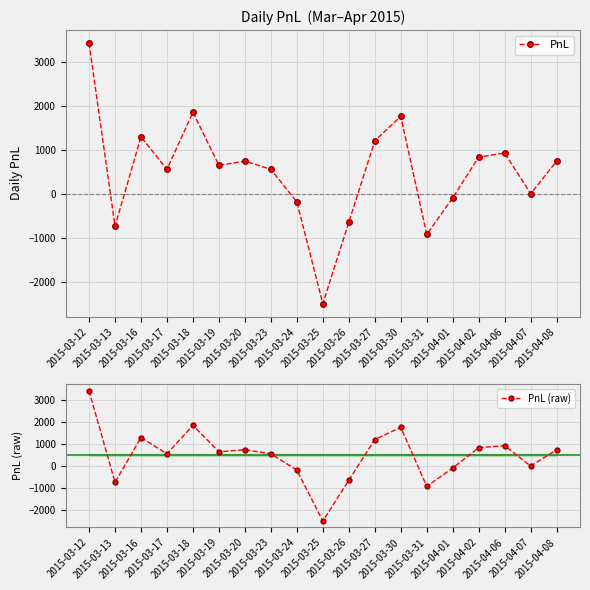

What is the value of the PnL (raw) point at the 13th from the left?

1757.5